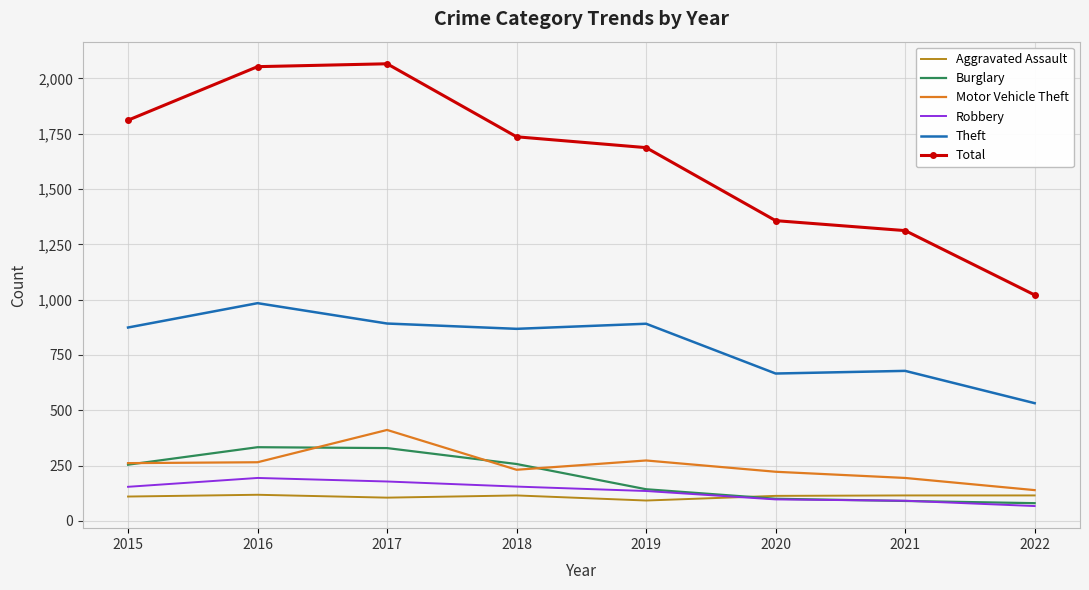

Which category has the lowest value in the Motor Vehicle Theft series?

2022